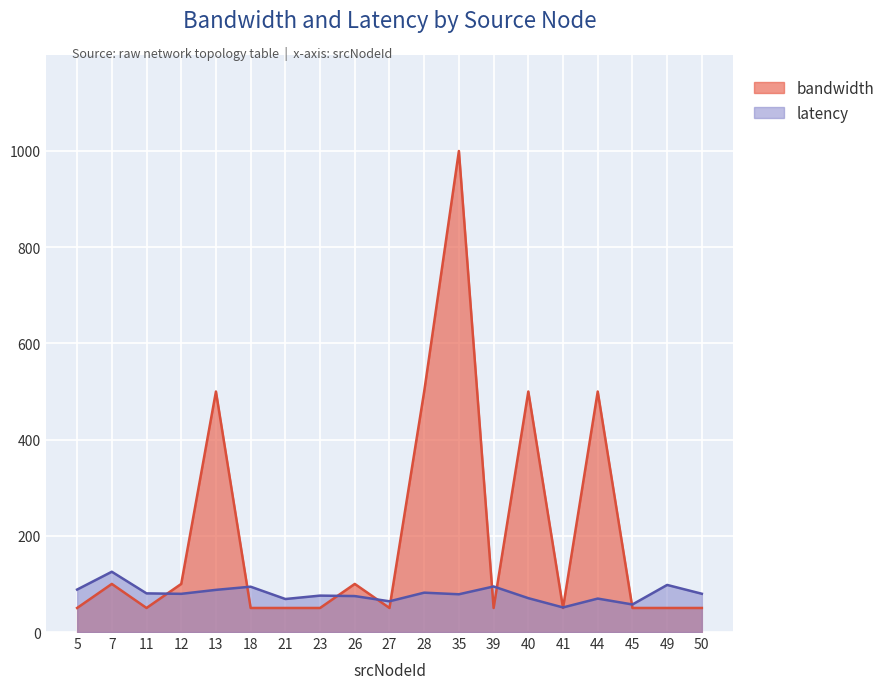

Reading left to right, extract all data points from this chart.

bandwidth: 50.0	100.0	50.0	100.0	500.0	50.0	50.0	50.0	100.0	50.0	500.0	1000.0	50.0	500.0	50.0	500.0	50.0	50.0	50.0
latency: 88.3	125.3	80.3	79.4	87.6	94.2	68.6	75.7	74.8	63.9	81.8	78.5	94.7	70.4	51.1	69.5	57.3	97.9	79.6